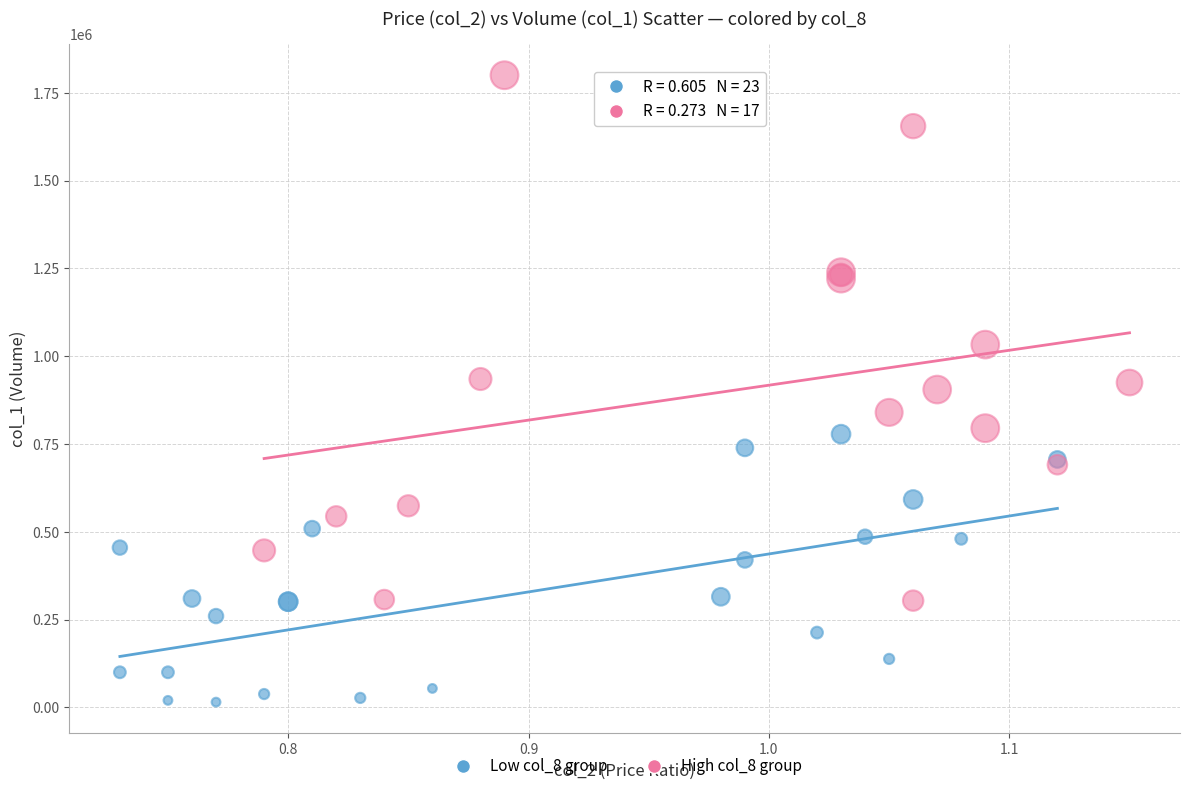

Which series reaches the minimum Y coordinate?

Low col_8 group